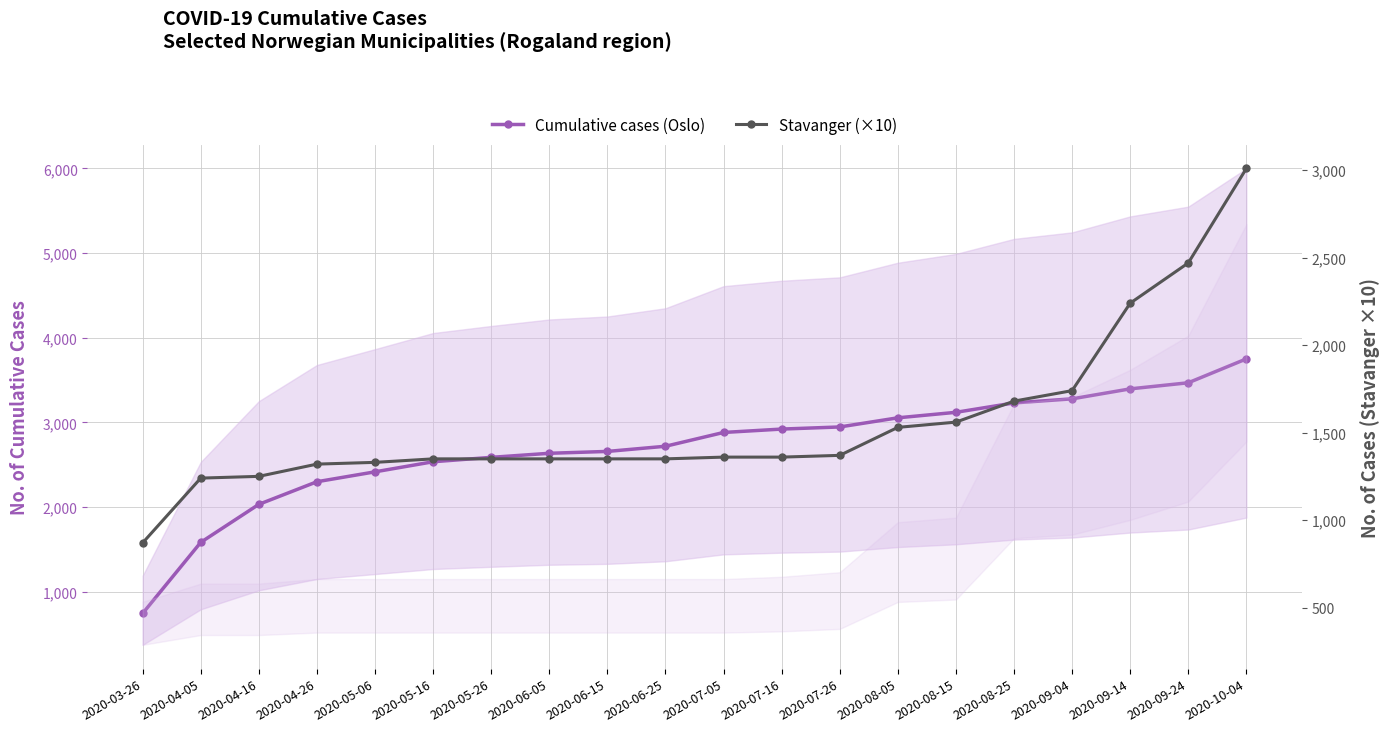

True or false: Stavanger (×10) and Cumulative cases (Oslo) intersect in this chart.

True